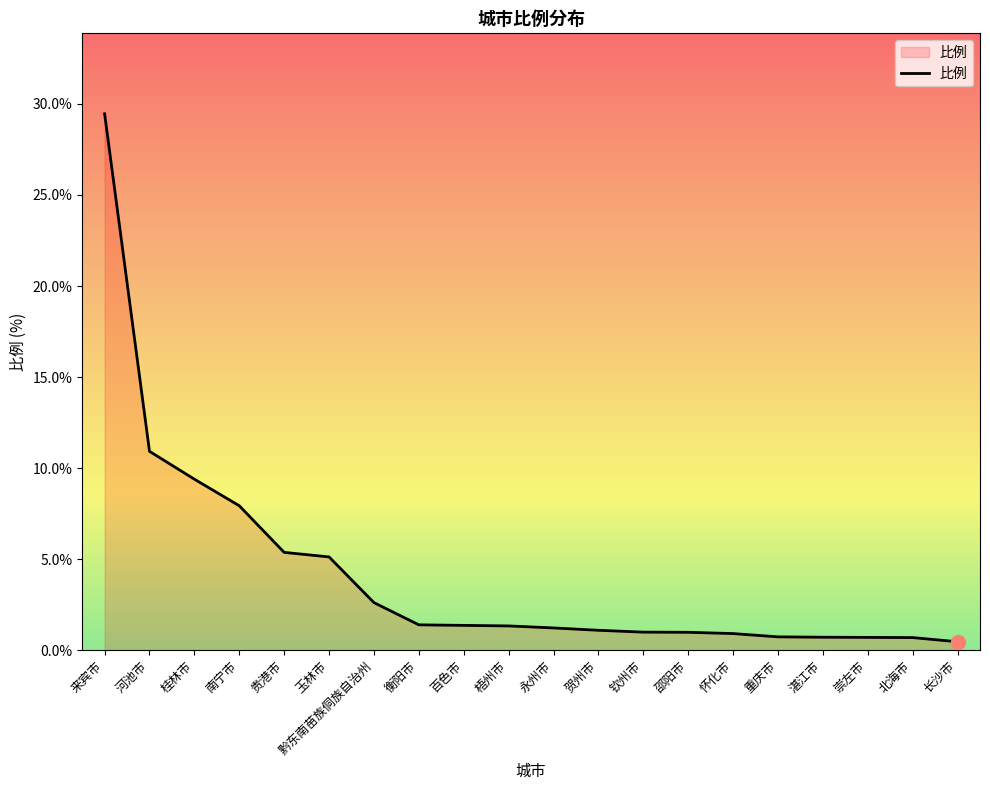

What is the ratio of the value at 黔东南苗族侗族自治州 to the value at 南宁市?

0.3